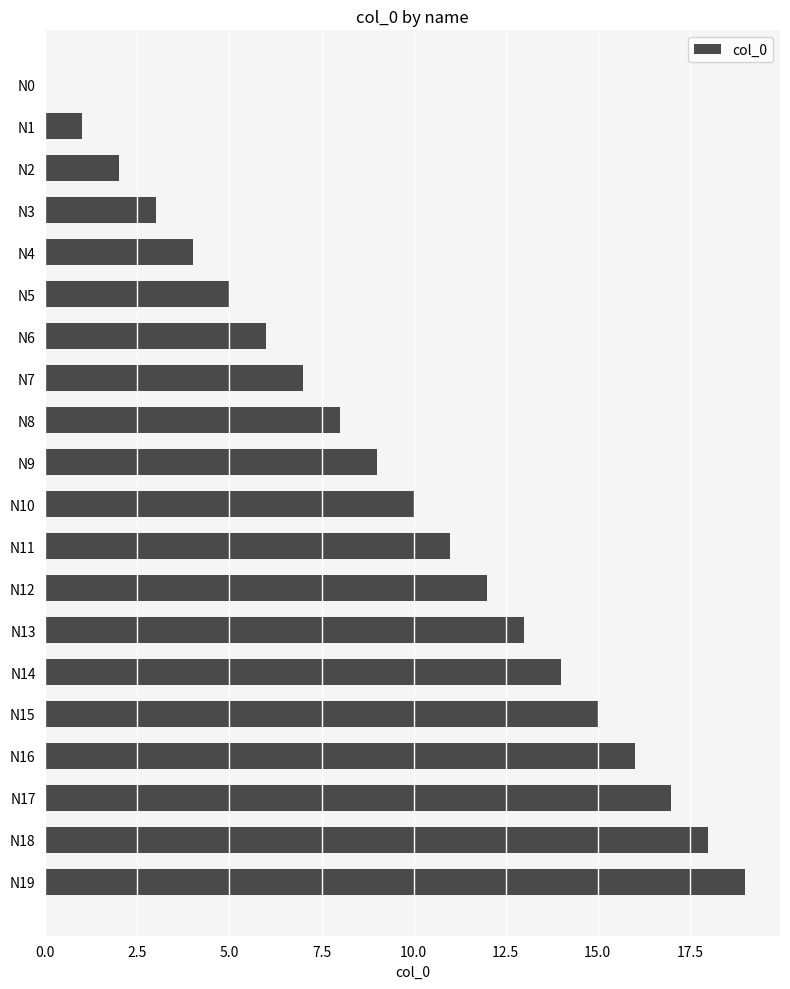

What is the sum of all values?

190